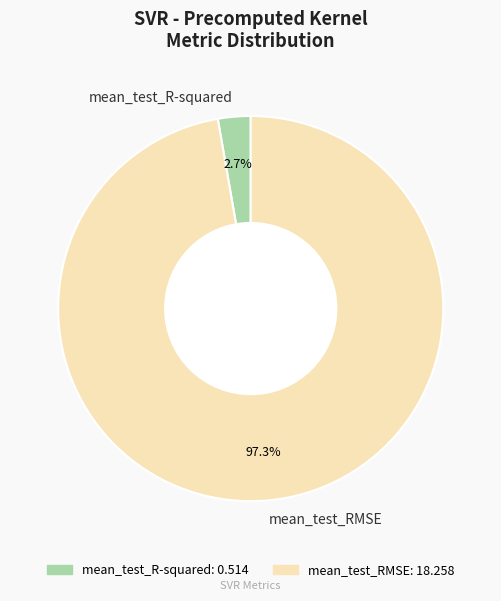

To the nearest percent, what portion does mean_test_R-squared represent?

3%